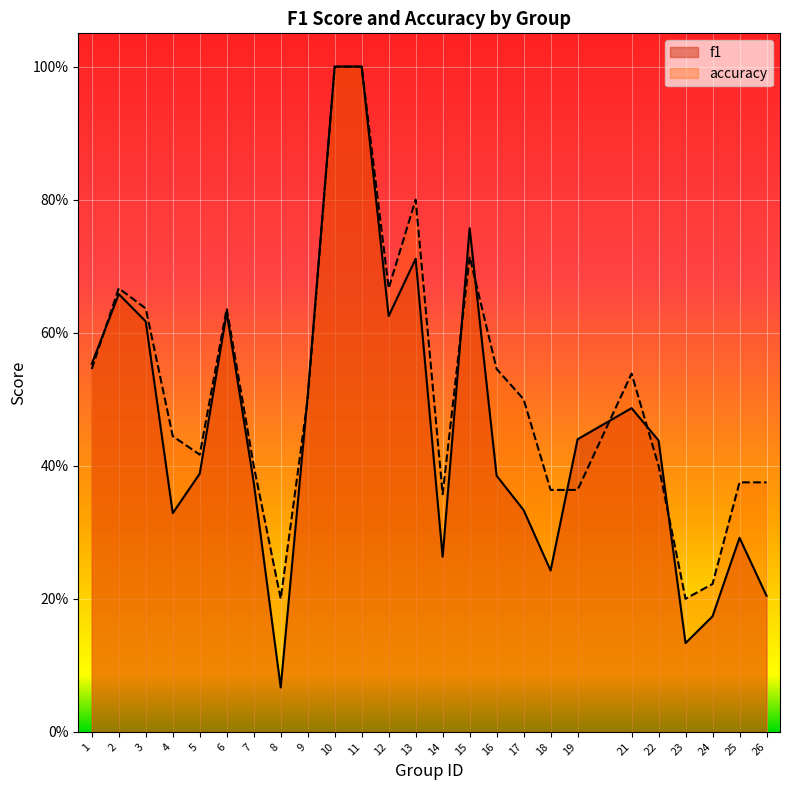

Does the chart display data point markers on the line(s)?

No